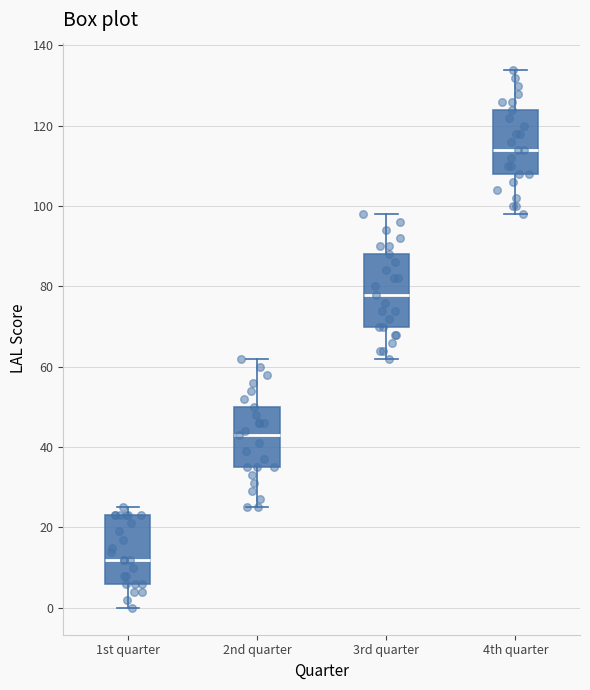

Where is the lower edge of the box for 1st quarter on the y-axis? The values are not printed on the chart, so give them approximately, as read against the axis.

6